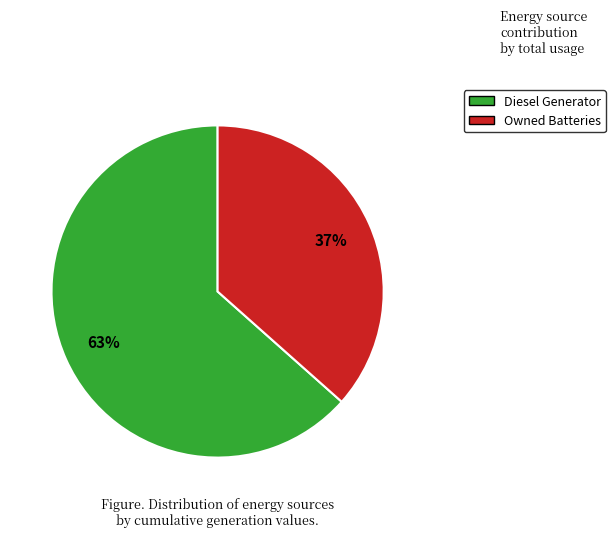

Do Diesel Generator and Owned Batteries together represent more than half of the pie?

Yes